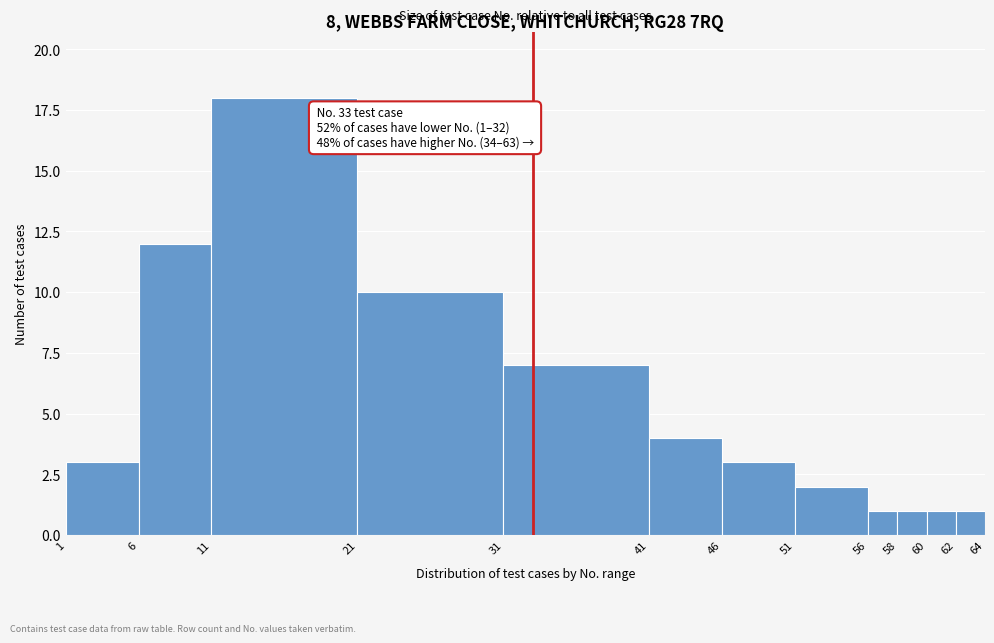

Over which range of the x-axis is the bar tallest?

11 to 21